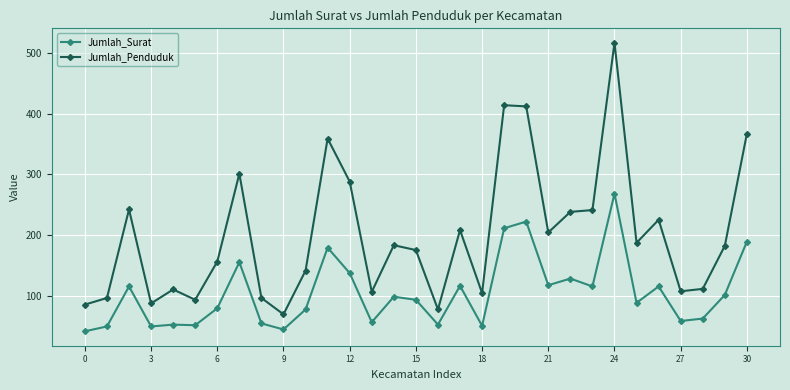

What is the smallest value displayed?

41